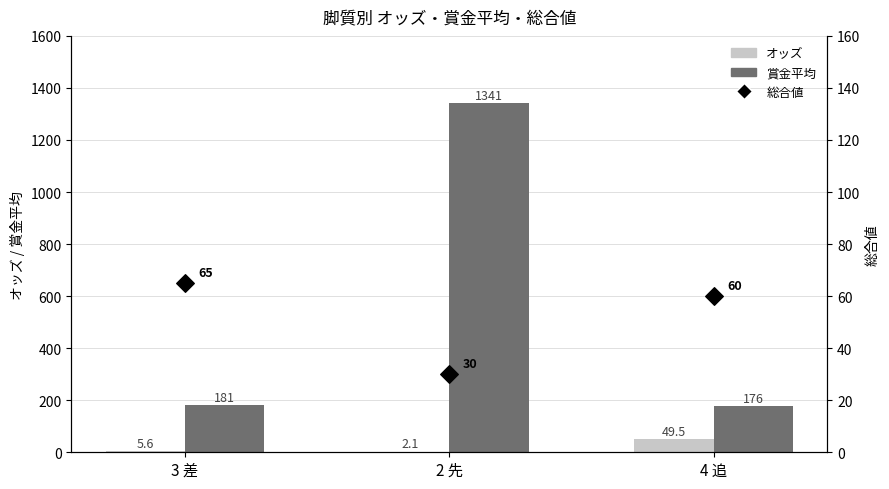

Is the value of 総合値 at 2 先 greater than the value of 賞金平均 at 3 差?

No